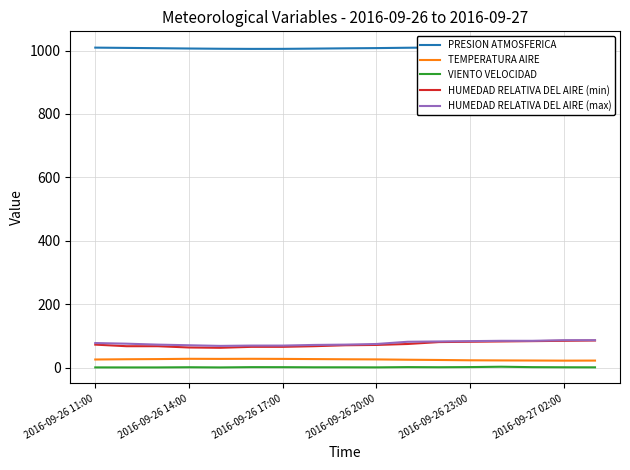

How many data points in HUMEDAD RELATIVA DEL AIRE (max) are above 76?

8